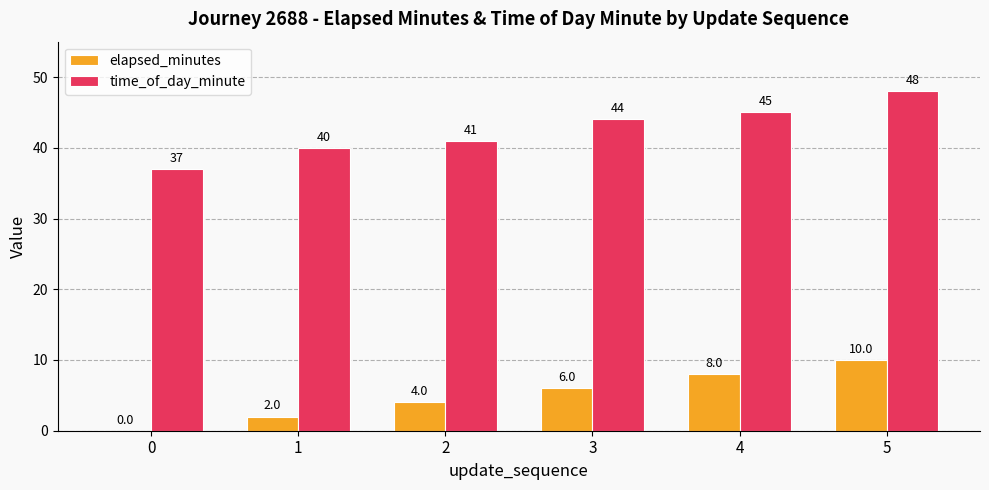

Count the elapsed_minutes values in the range 2 to 8.

4